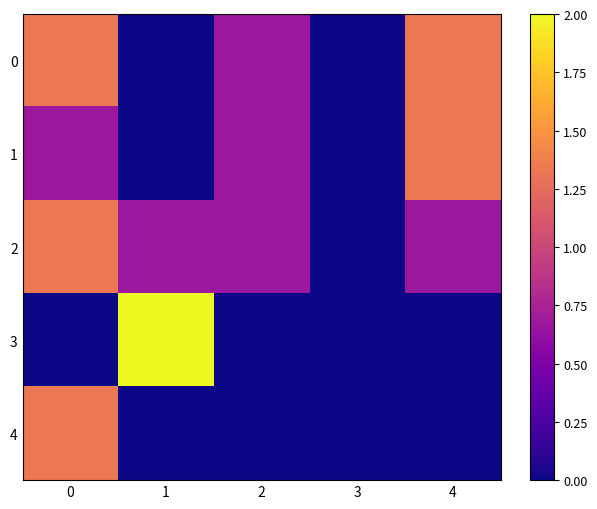

How many series are shown in this chart?

5